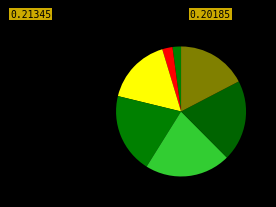

Is there a majority slice in this chart?

No